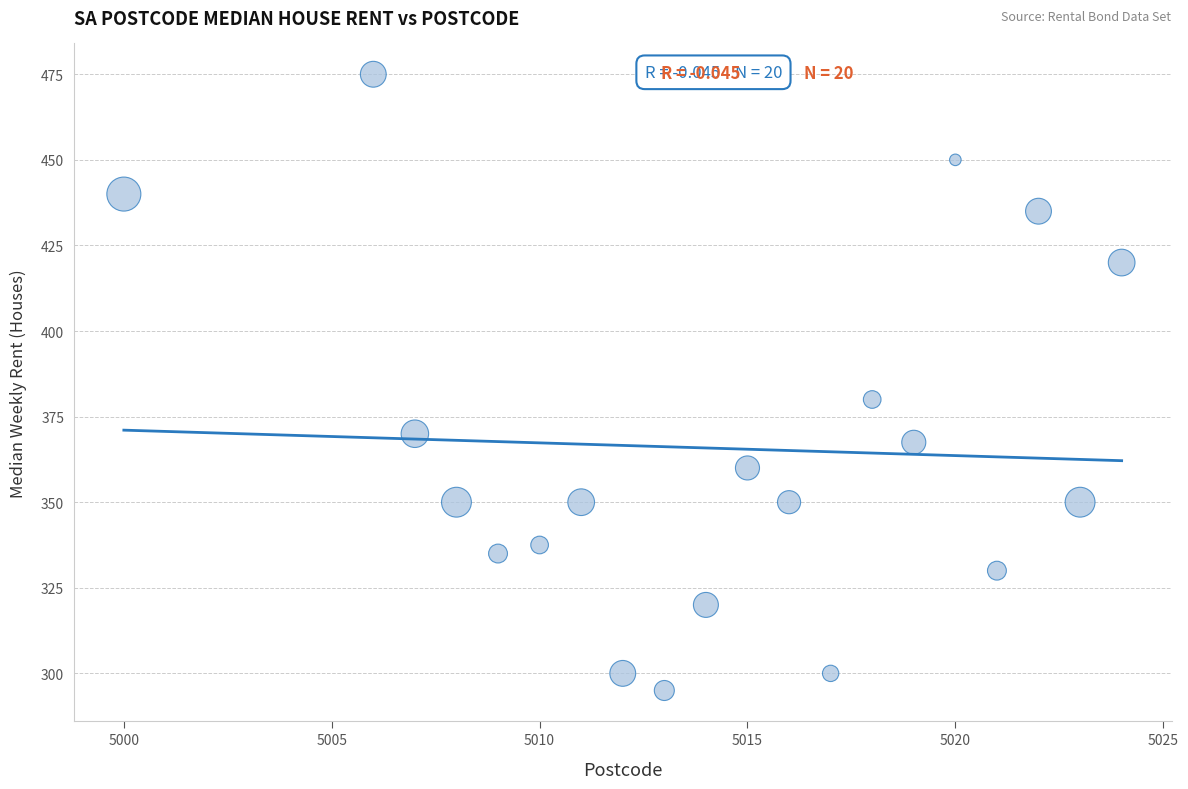

What Y value in the scatter plot is closest to 385?

380.0